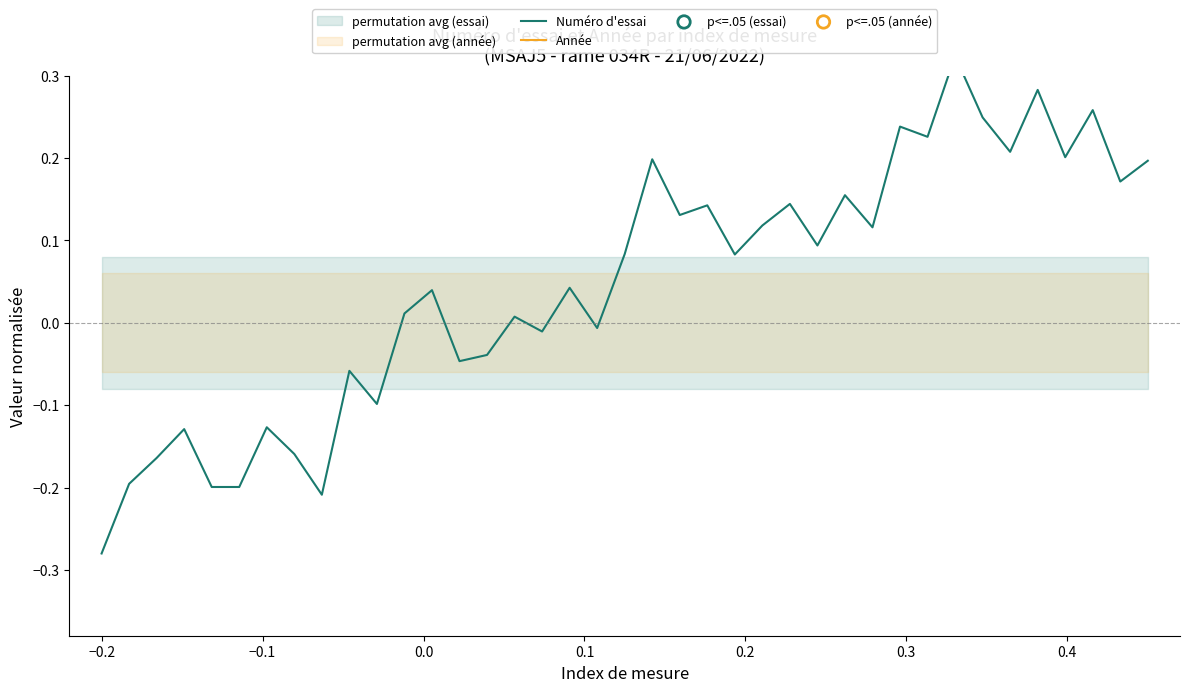

What are all the series names shown in the legend?

Numéro d'essai, Année